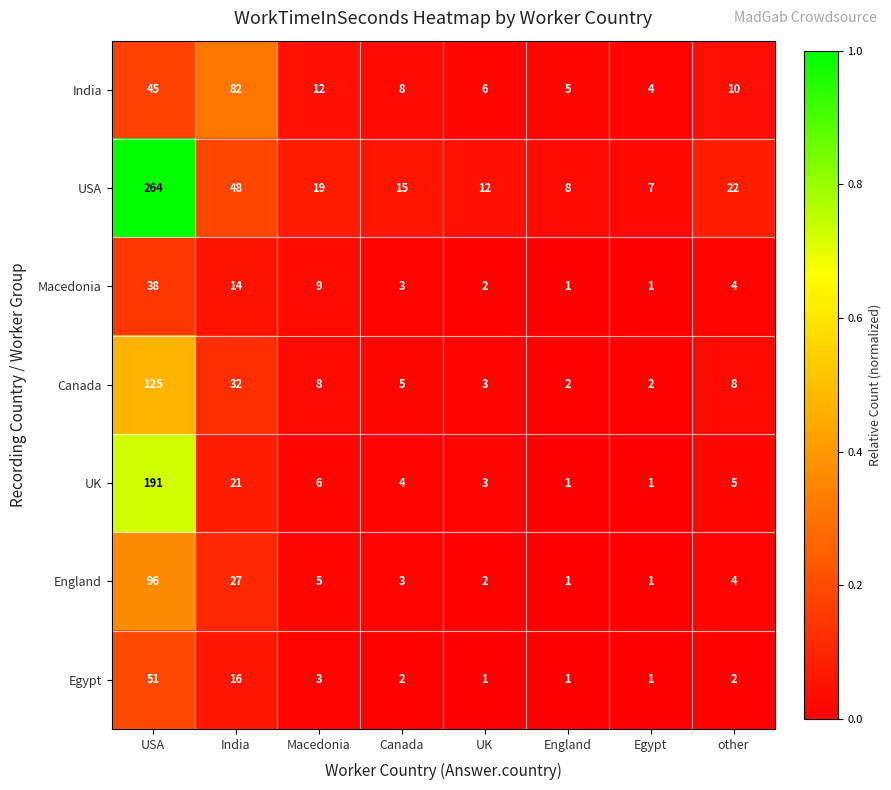

At which category is the sum across all series the highest?

USA